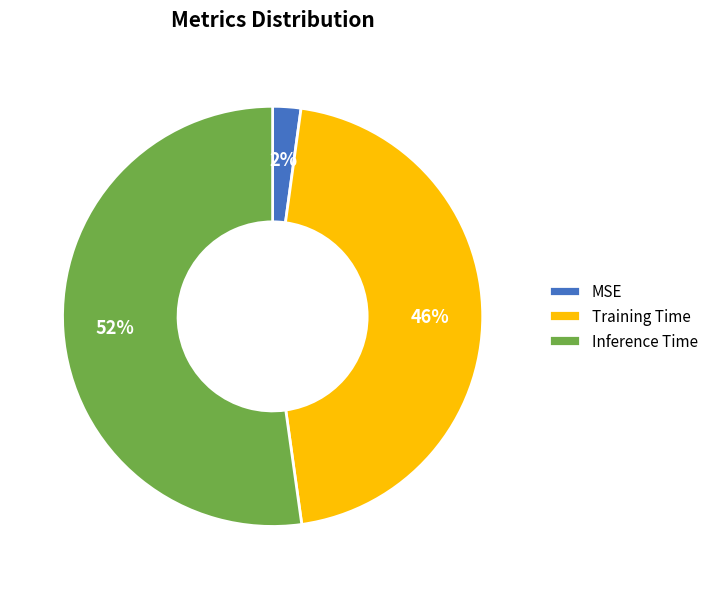

Which category accounts for the majority?

Inference Time